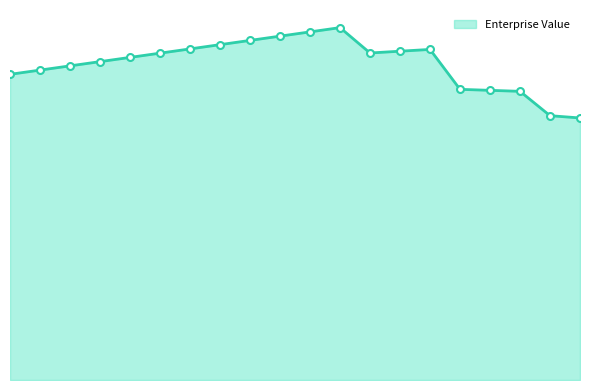

Is this an area chart (filled region under the line)?

Yes